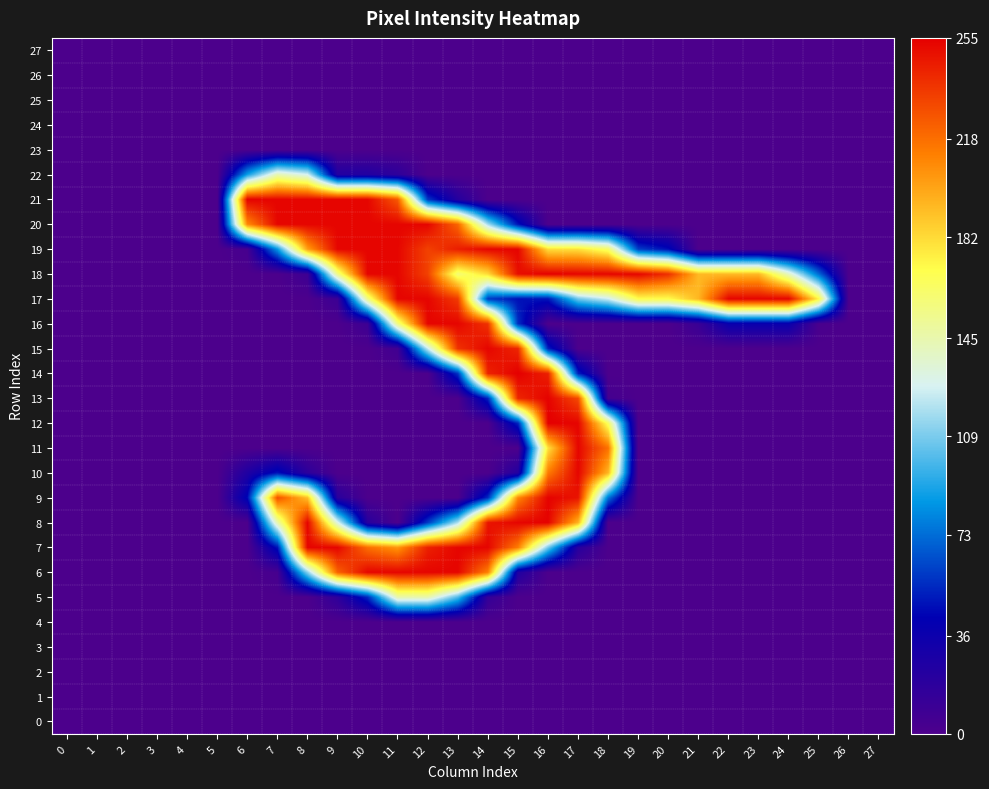

How many distinct data groups are displayed?

28